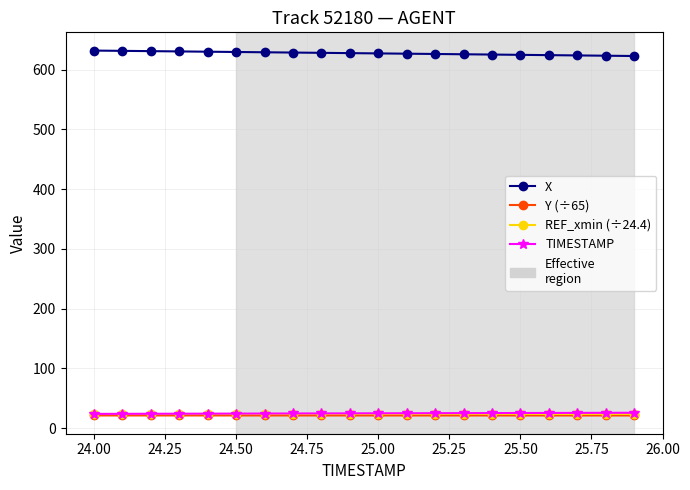

What is the highest value of the X series?

631.8